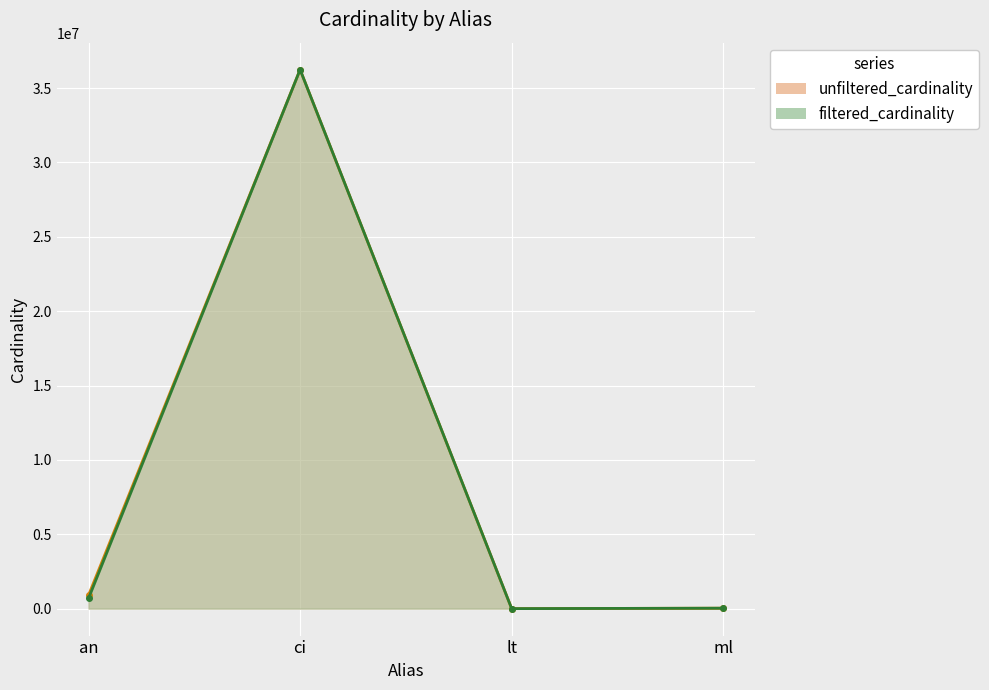

Reading left to right, list all the values displayed in this chart.

unfiltered_cardinality_line: an=901343	ci=36244344	lt=18	ml=29997
filtered_cardinality_line: an=690325	ci=36244344	lt=1	ml=29997